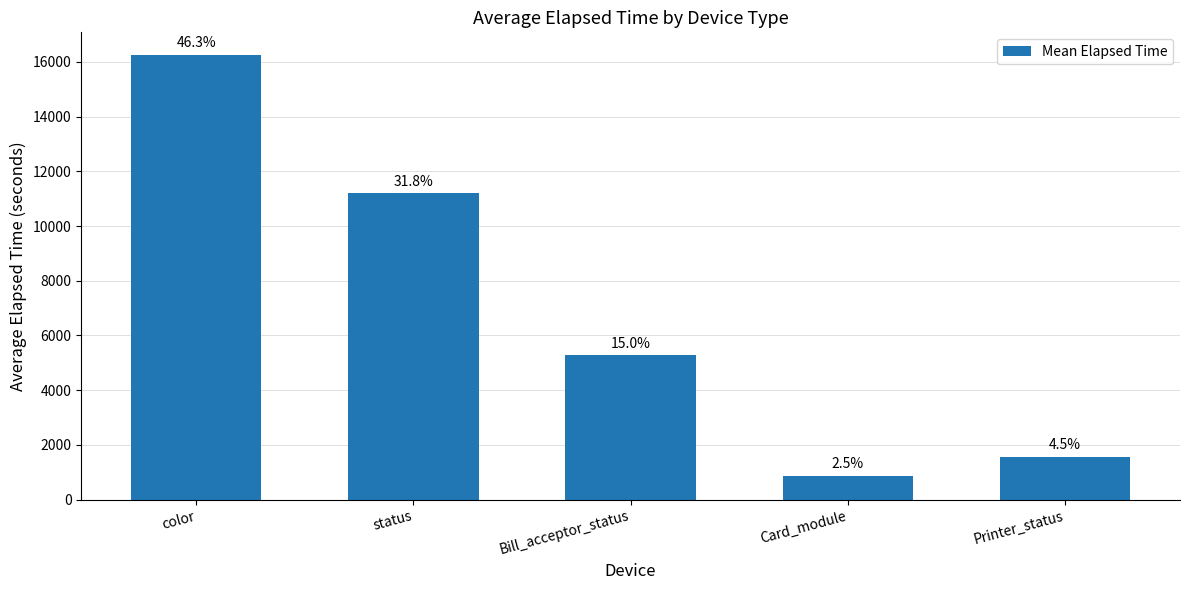

Does the chart contain any negative values?

No